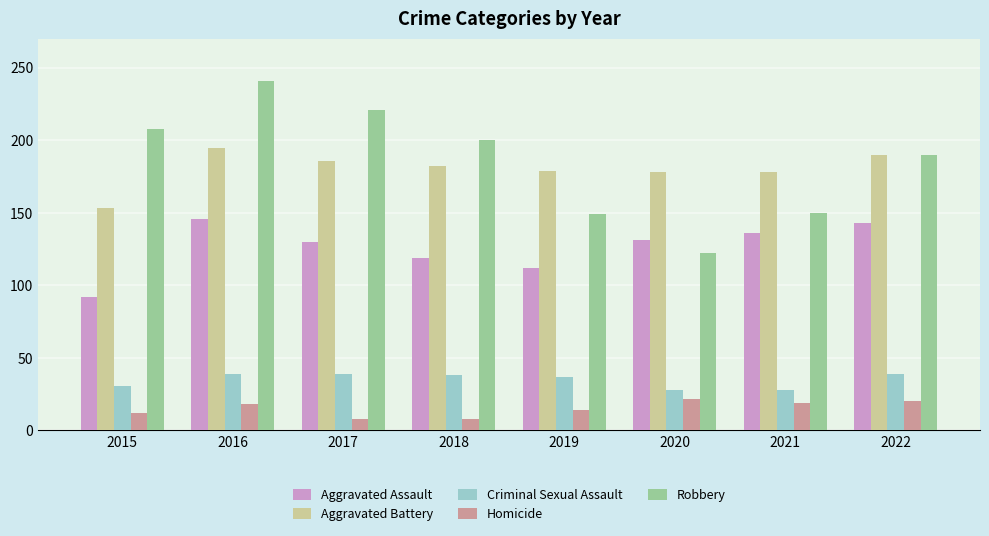

Is it true that Homicide equals 29 at 2022?

False